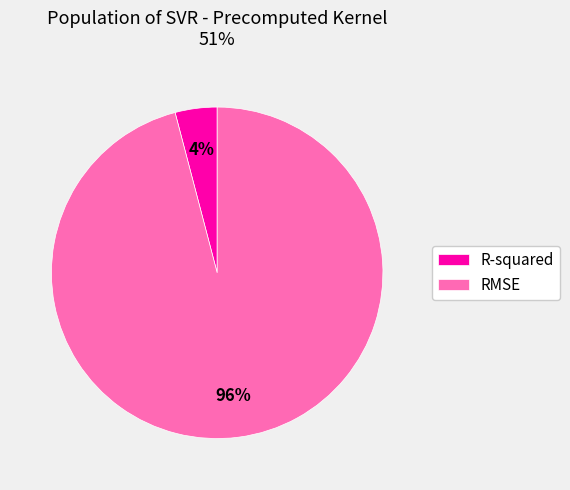

To the nearest percent, what is the combined percentage of RMSE and R-squared?

100%